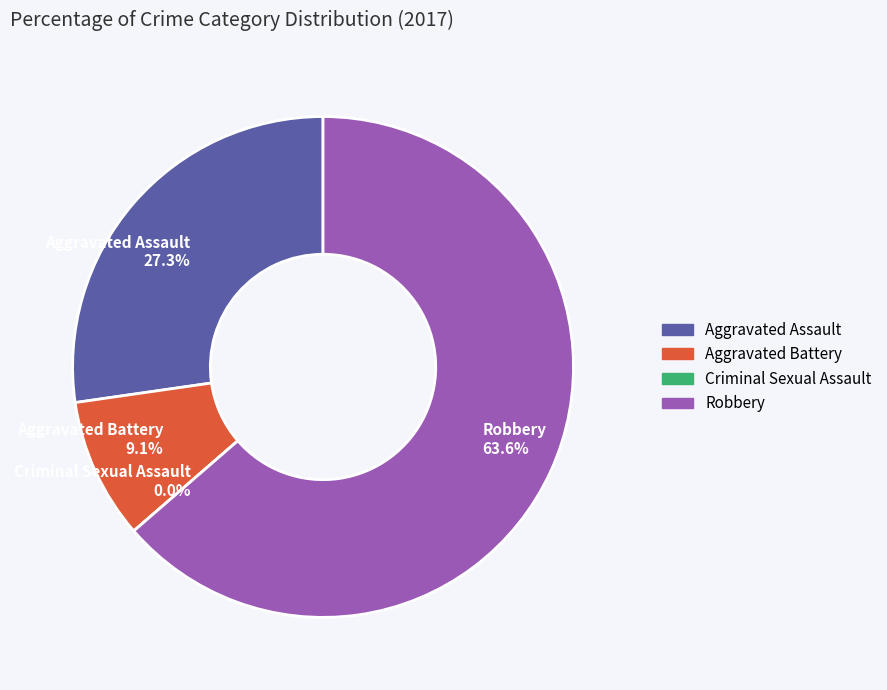

What portion of the pie excludes Aggravated Assault?

72.7%